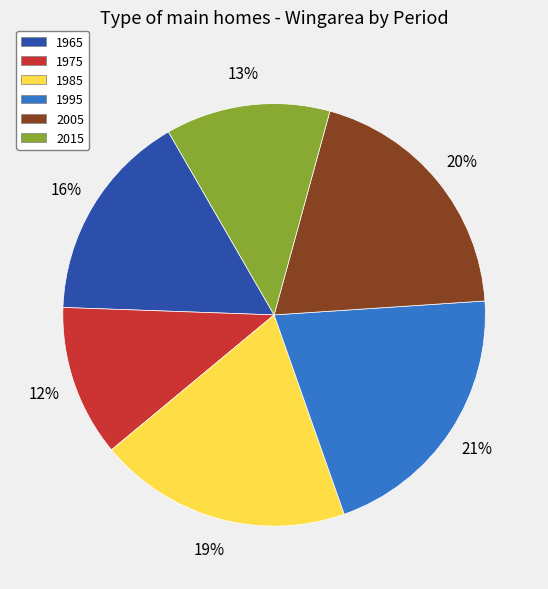

Combined, do 1995 and 1965 account for over 50%?

No